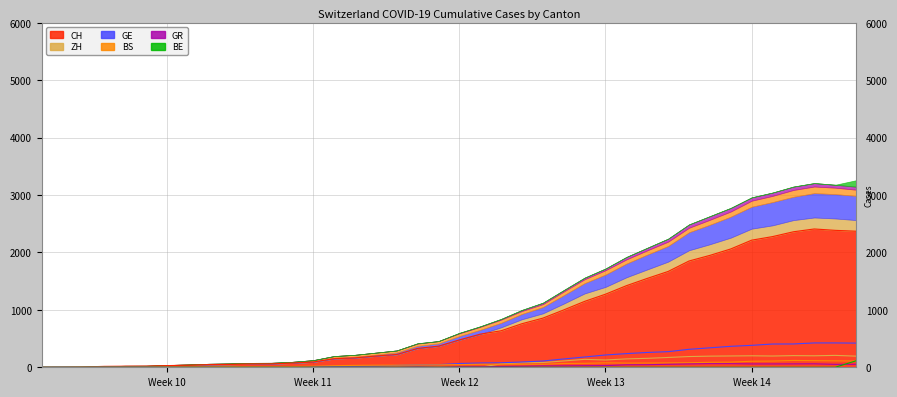

What are all the series names shown in the legend?

CH, GE, BS, GR, BE, ZH